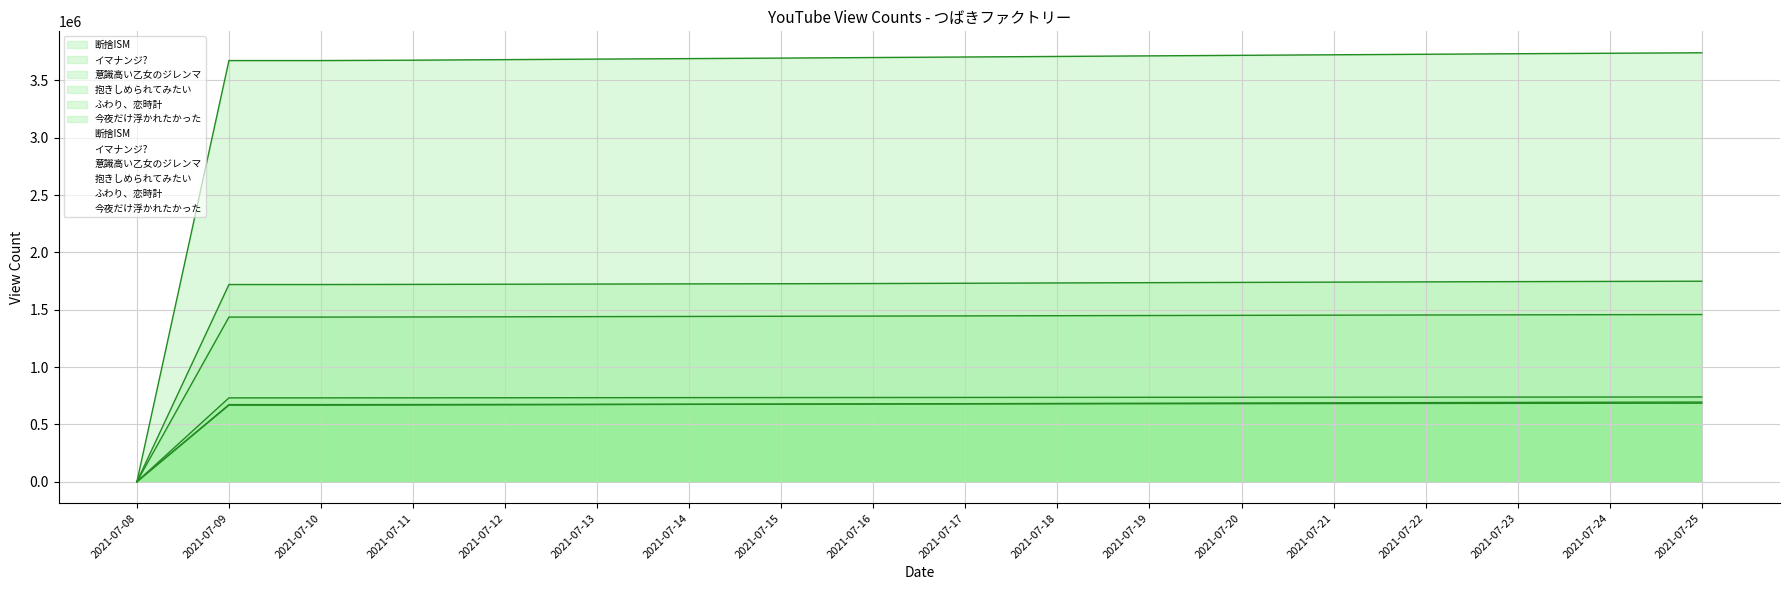

Which series has the largest total across all categories?

今夜だけ浮かれたかった